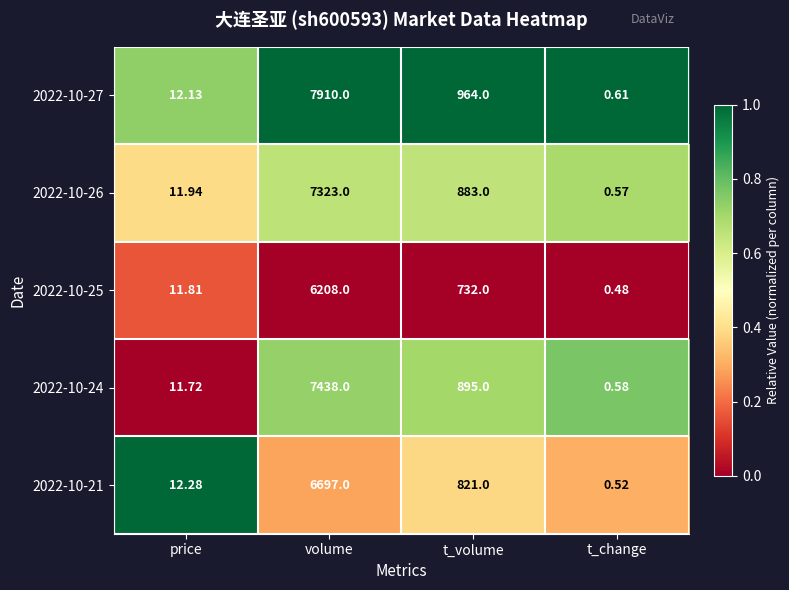

At which label does 2022-10-24 first exceed 895?

volume